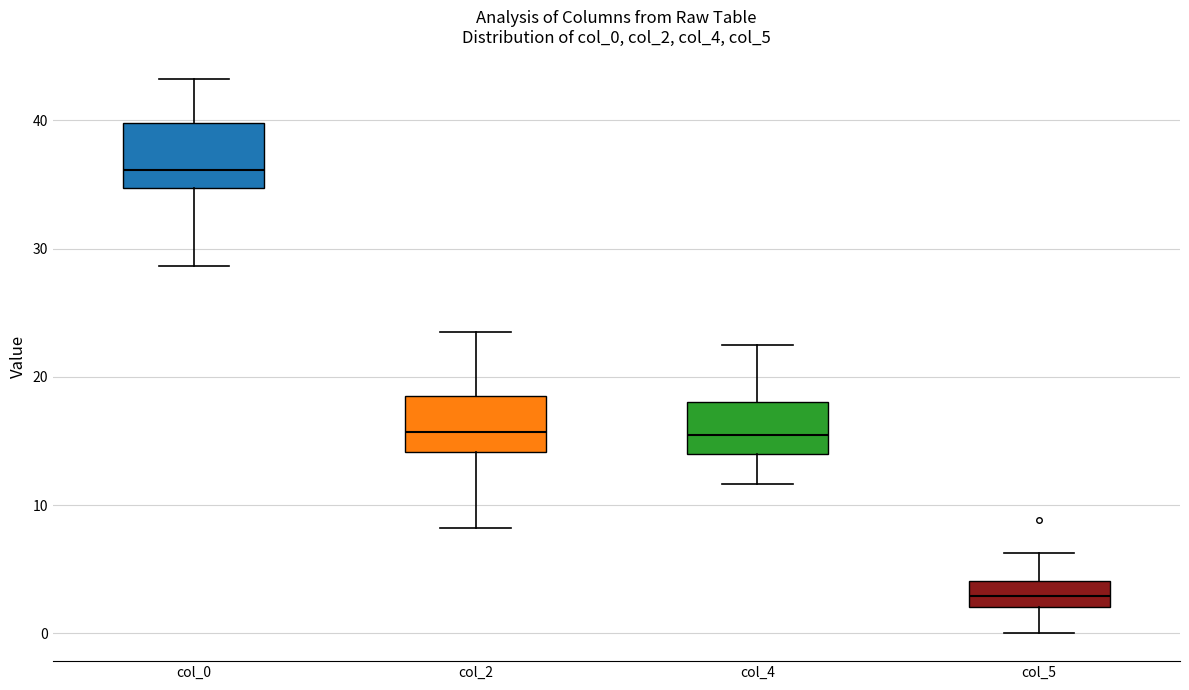

Where is the lower edge of the box for col_0 on the y-axis? The values are not printed on the chart, so give them approximately, as read against the axis.

35